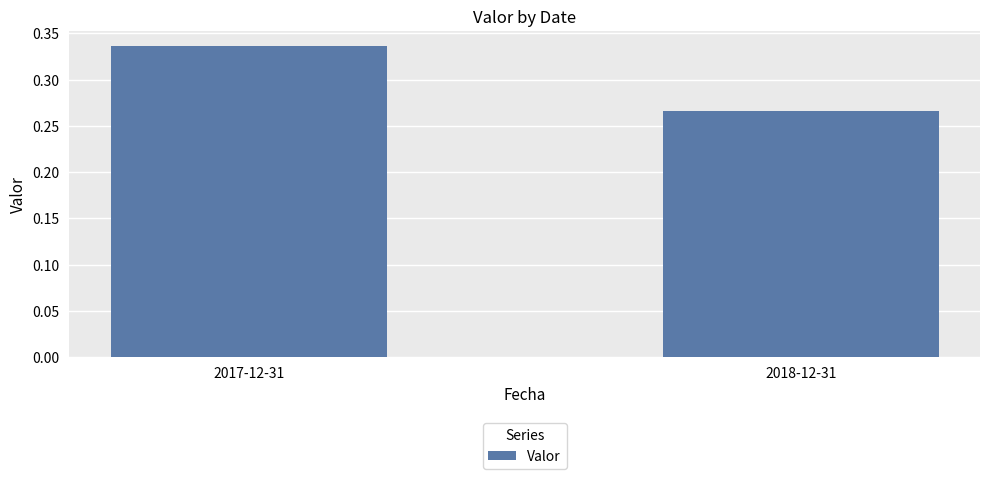

What position from the left is 2017-12-31?

1